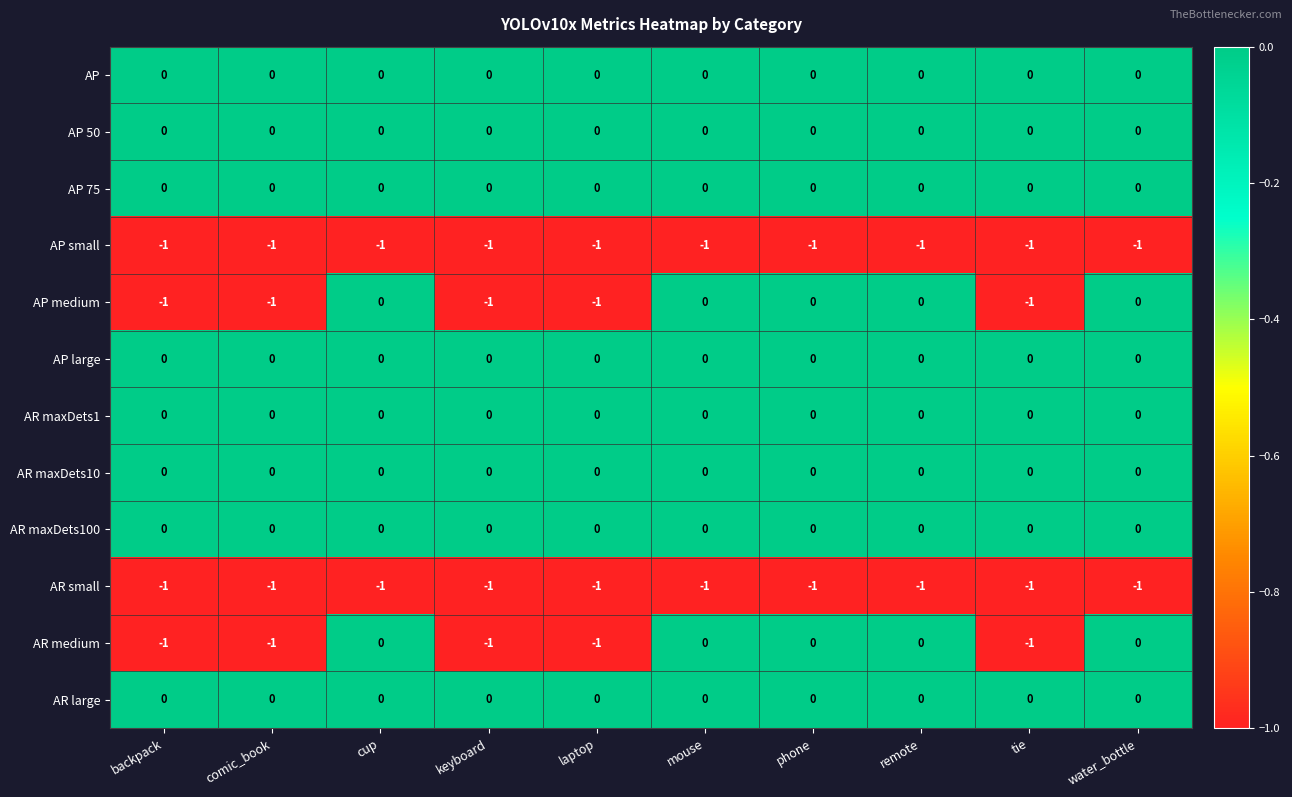

The AR small series shows 0 at mouse. True or false?

False